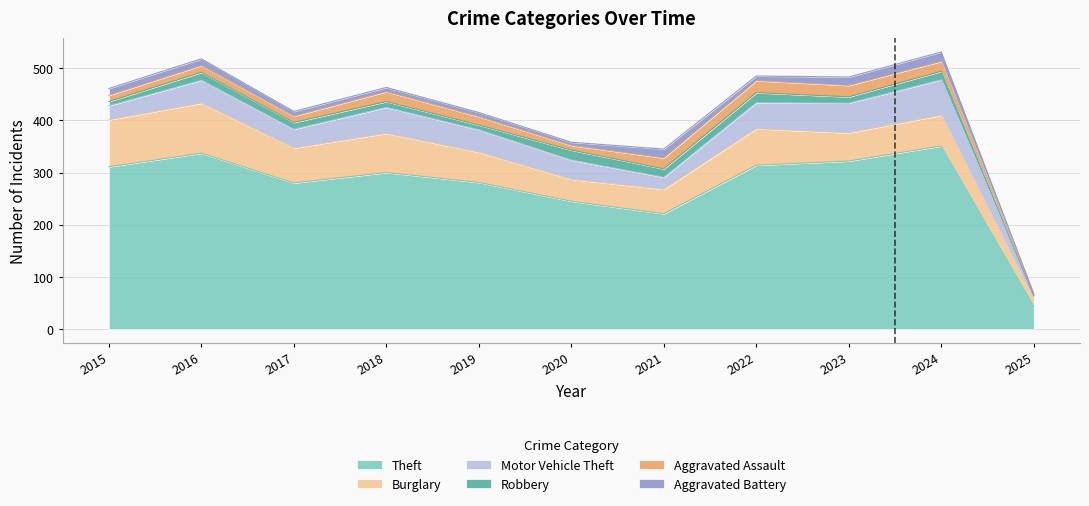

How many distinct data groups are displayed?

6